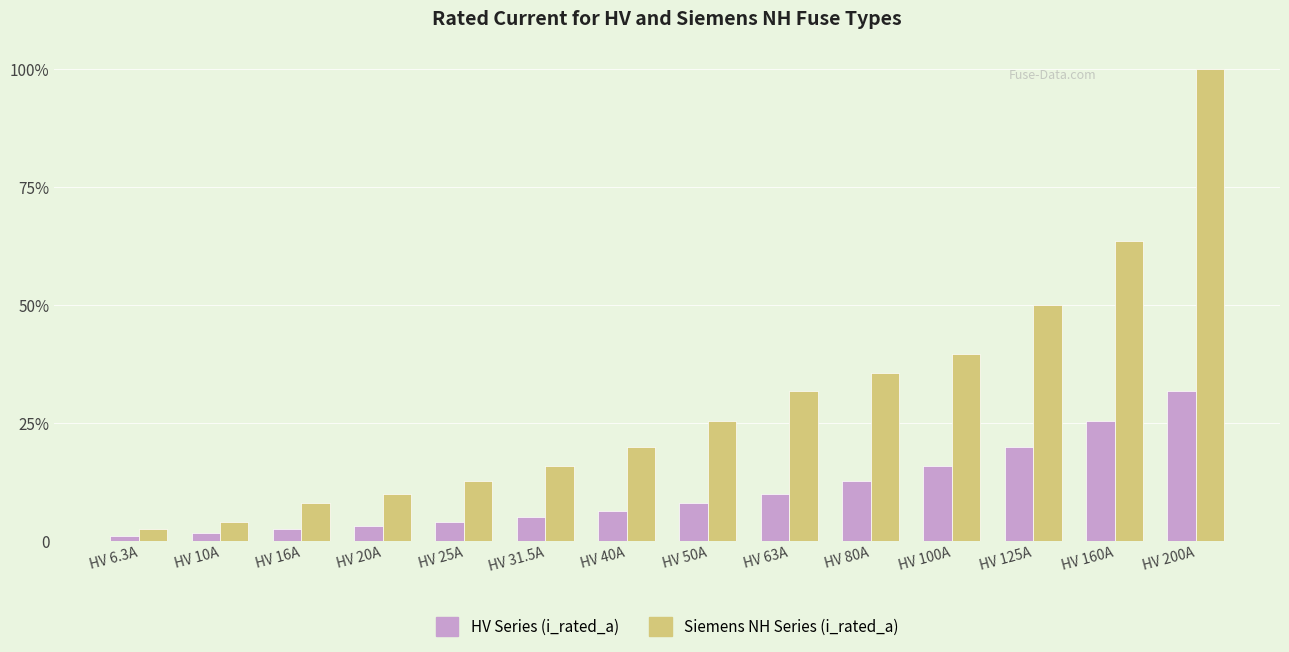

What are all the series names shown in the legend?

HV Series (i_rated_a), Siemens NH Series (i_rated_a)